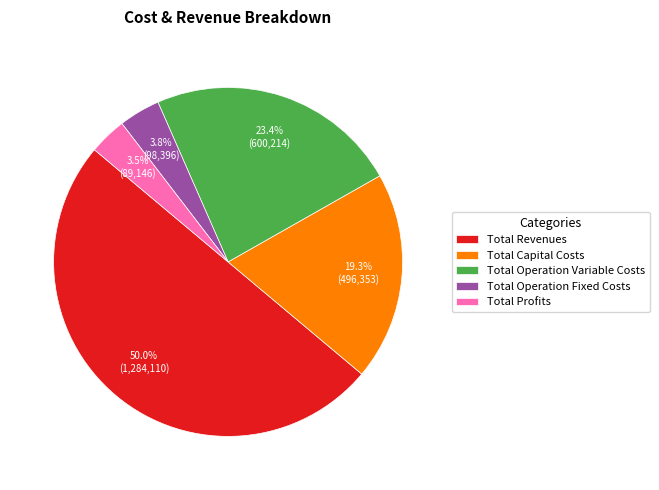

How many slices are in this pie chart?

5